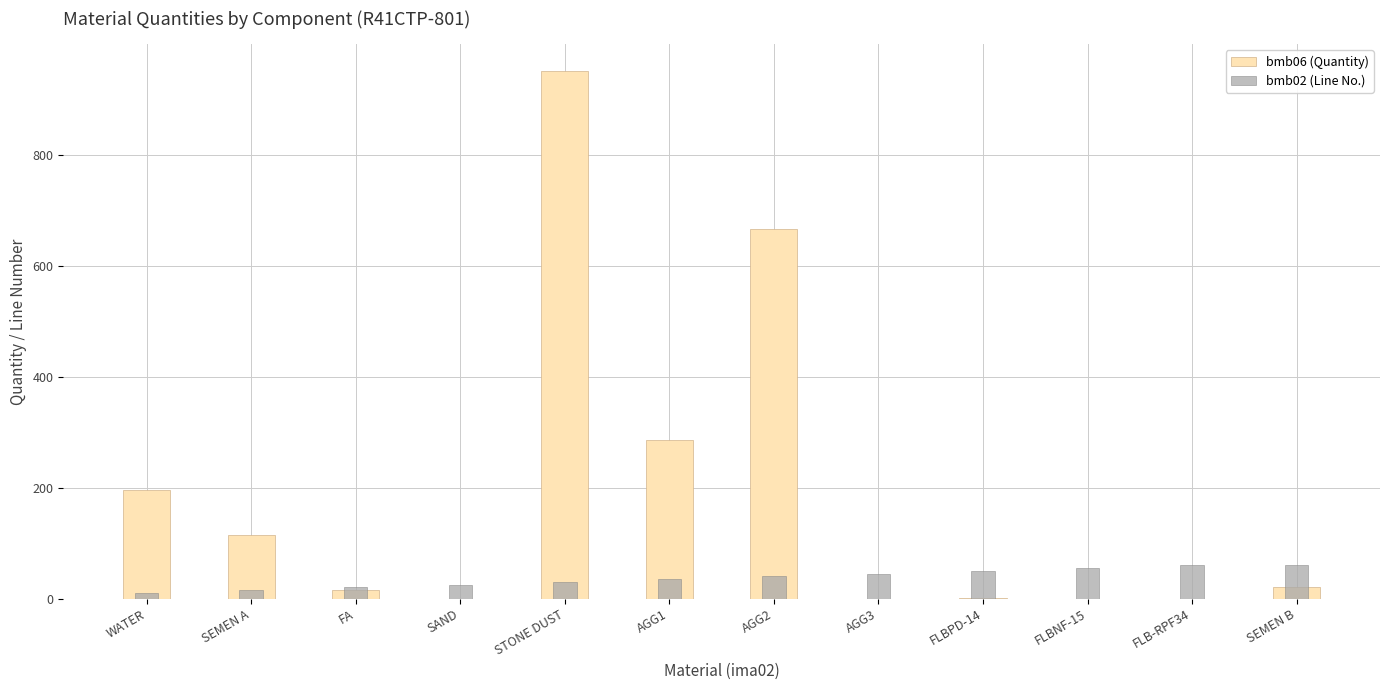

How many values in the bmb06 (Quantity) series are below 20?

6